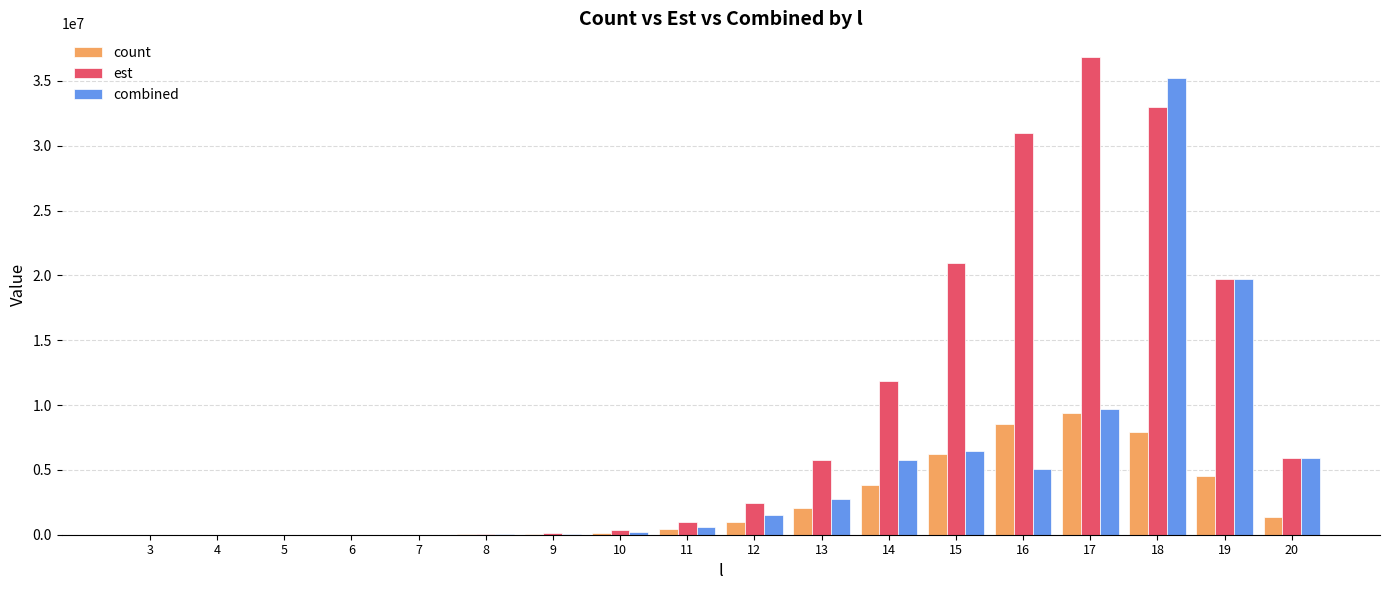

How many values in the combined series exceed 1487616?

9